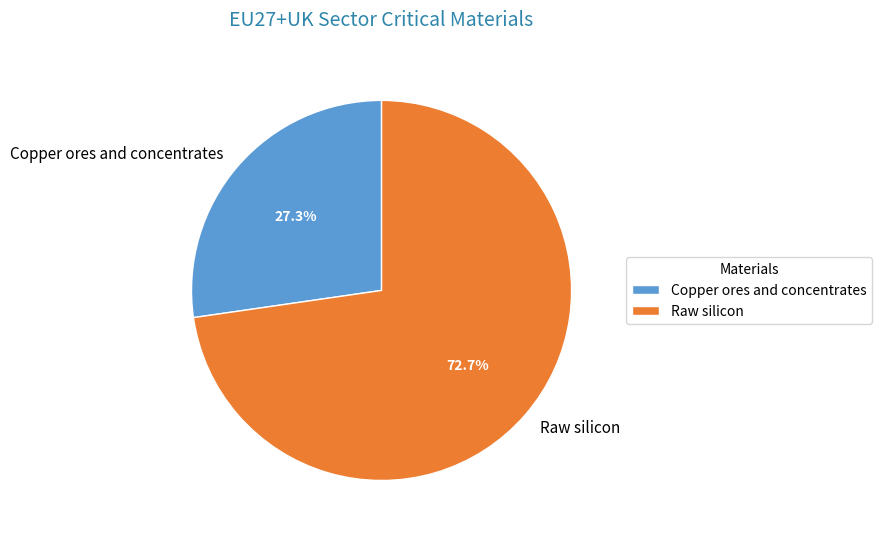

Is it true that Copper ores and concentrates is 27% of the pie?

True